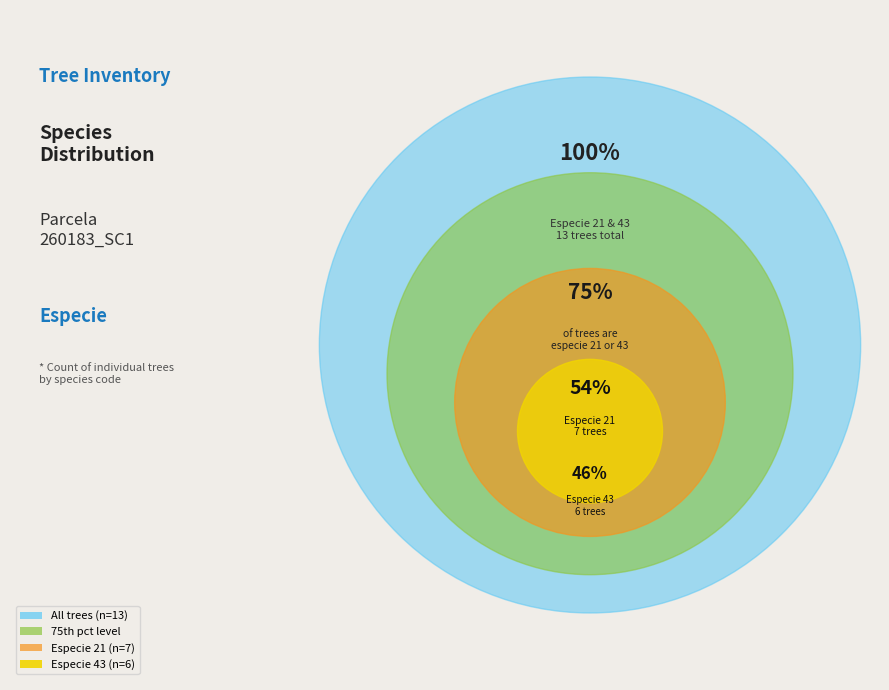

What portion of the pie excludes 21?

46.2%